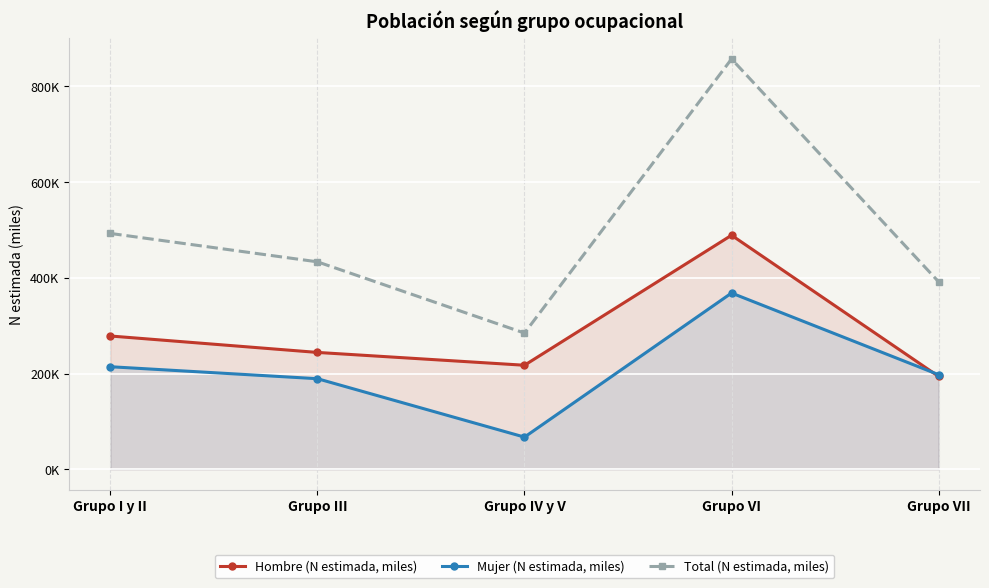

What is the difference between the highest and lowest values at Grupo VI?

488.7